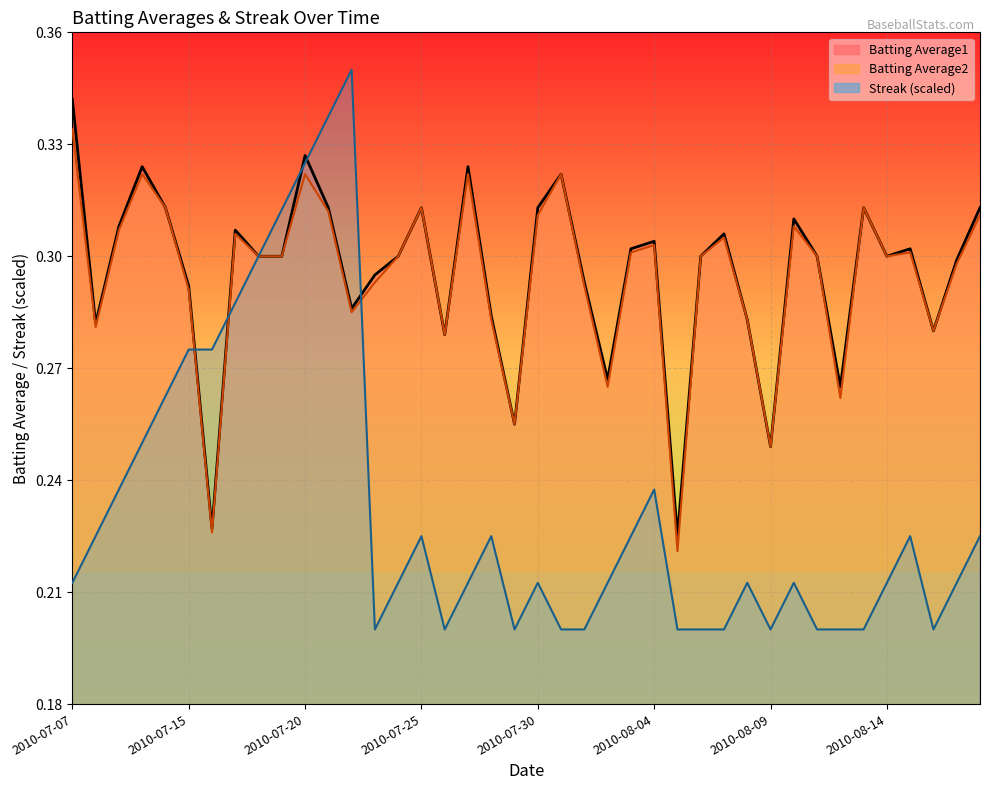

What is the value of the Batting Average1 point at the 40th from the left?

0.3